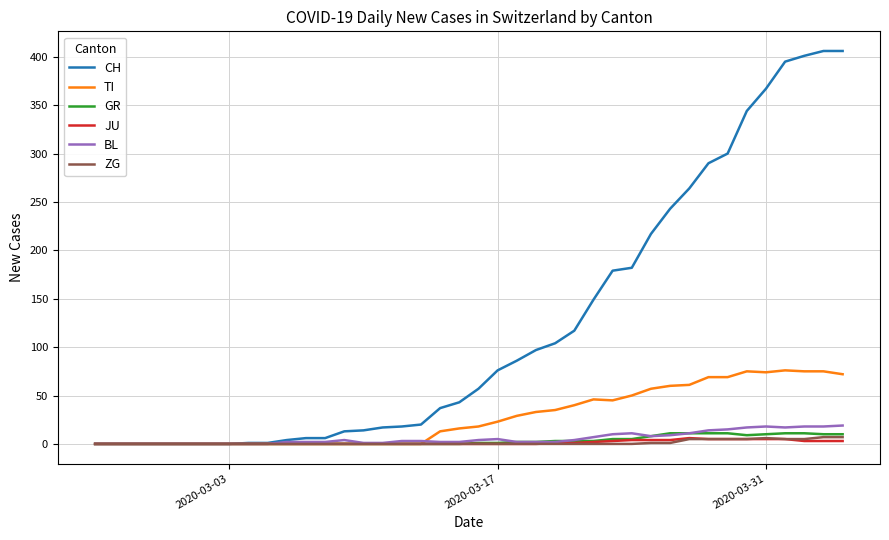

Which series has the widest spread of values?

CH